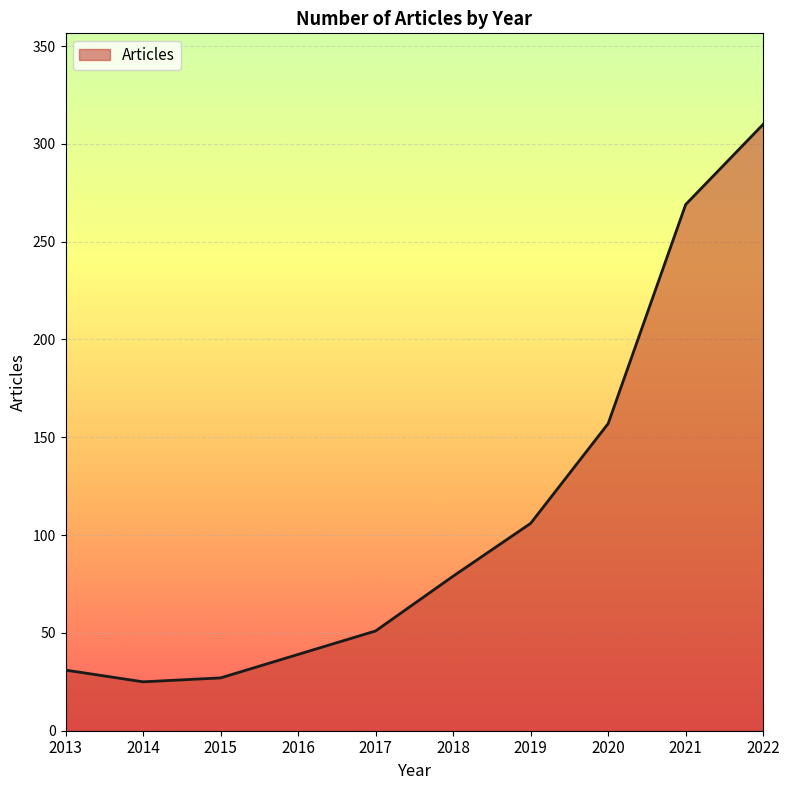

Where is the data nearest to the value 167?

2020